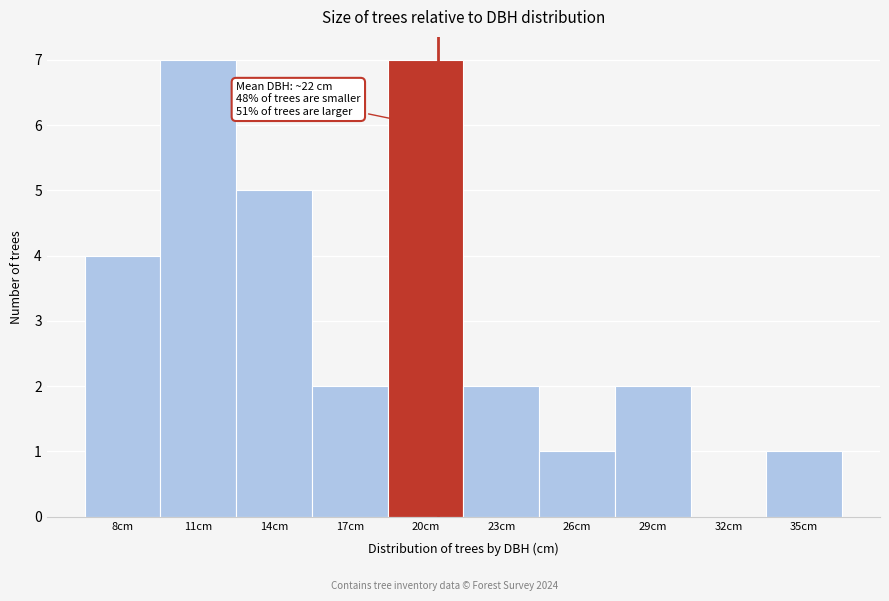

Reading left to right, transcribe all the data shown in this chart.

8cm=4	11cm=7	14cm=5	17cm=2	20cm=7	23cm=2	26cm=1	29cm=2	32cm=0	35cm=1